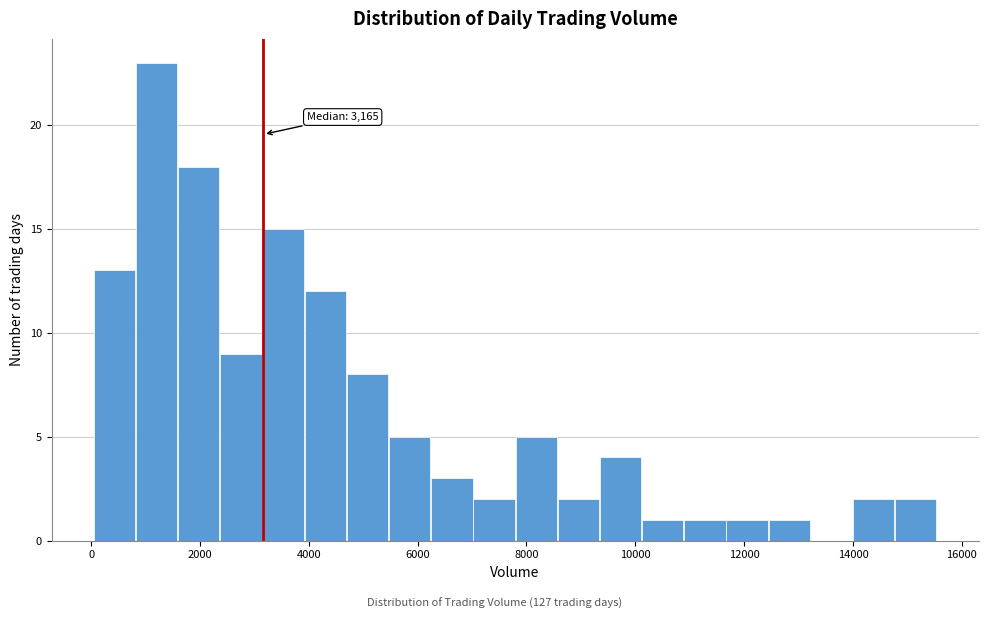

Around what value on the x-axis is the tallest bar? Give the approximate position of its centre, as read against the axis.

1200